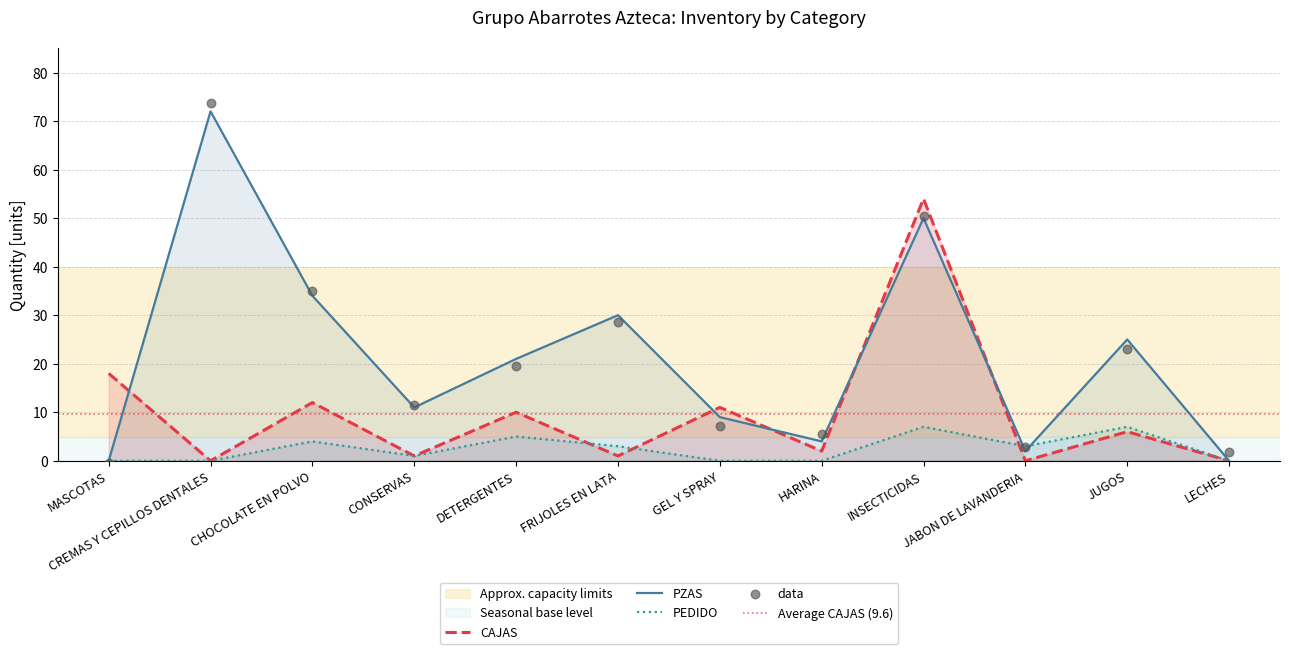

Which series has the largest total across all categories?

PZAS